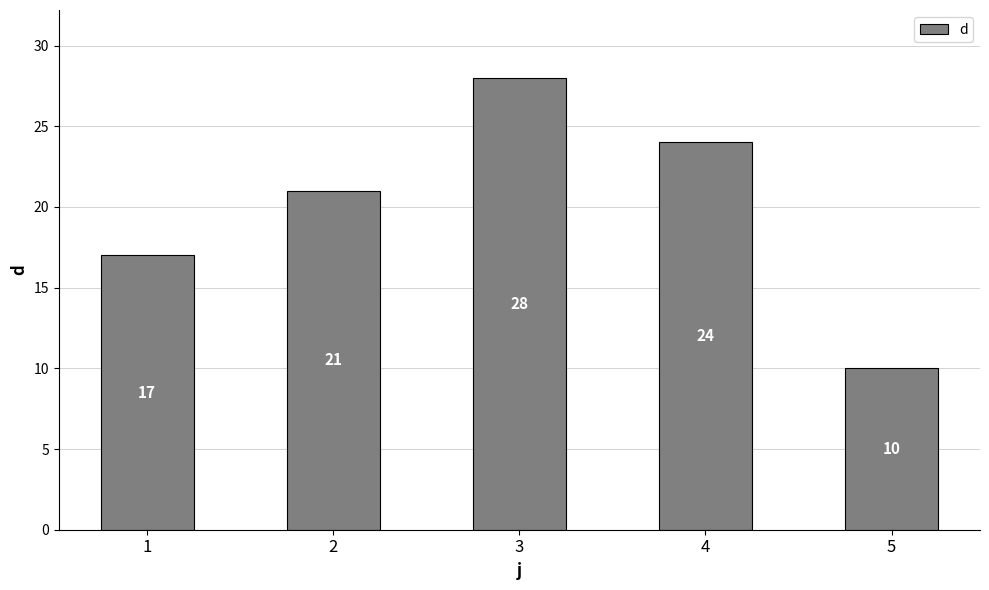

Where is the data nearest to the value 19?

1